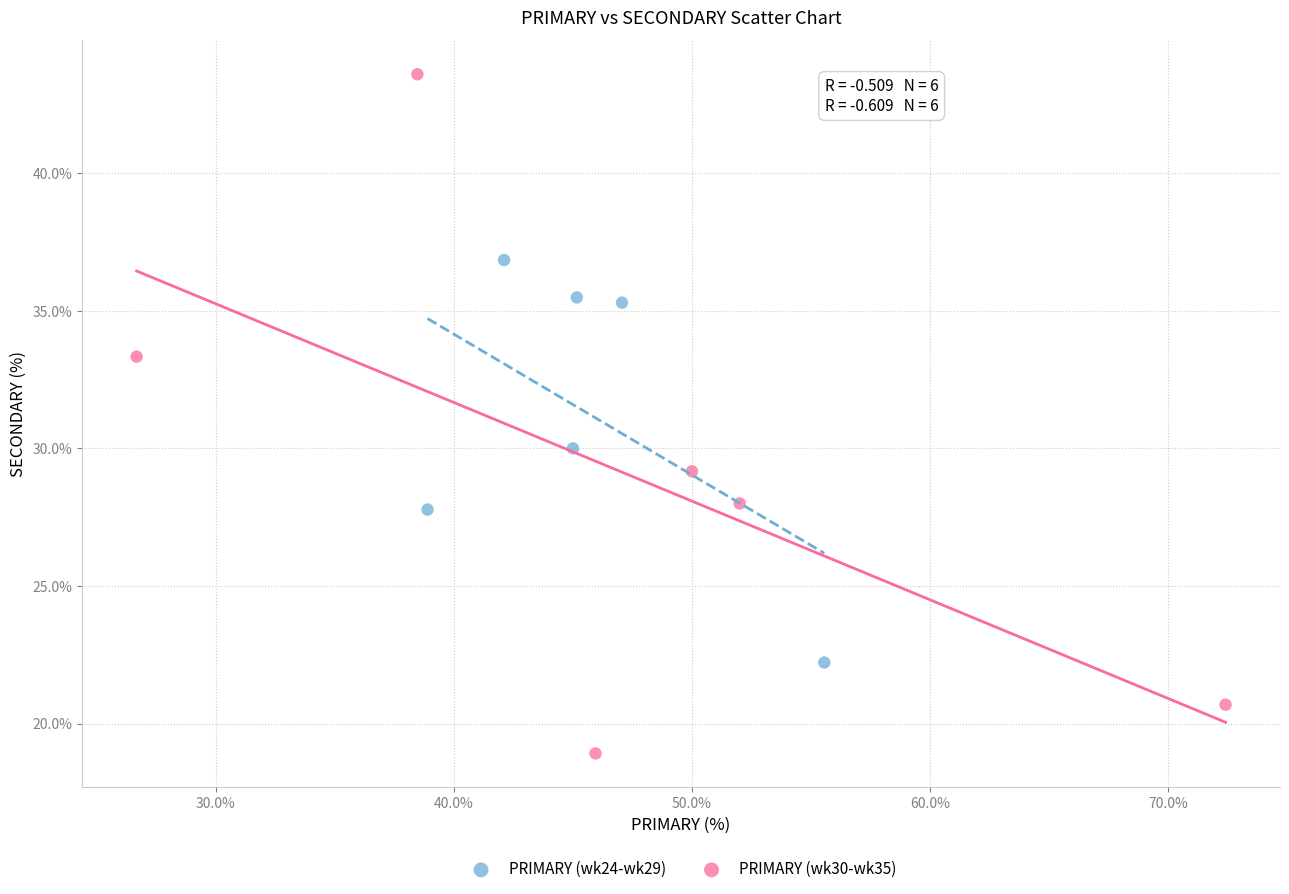

Which series reaches the maximum Y coordinate?

PRIMARY (wk30-wk35)